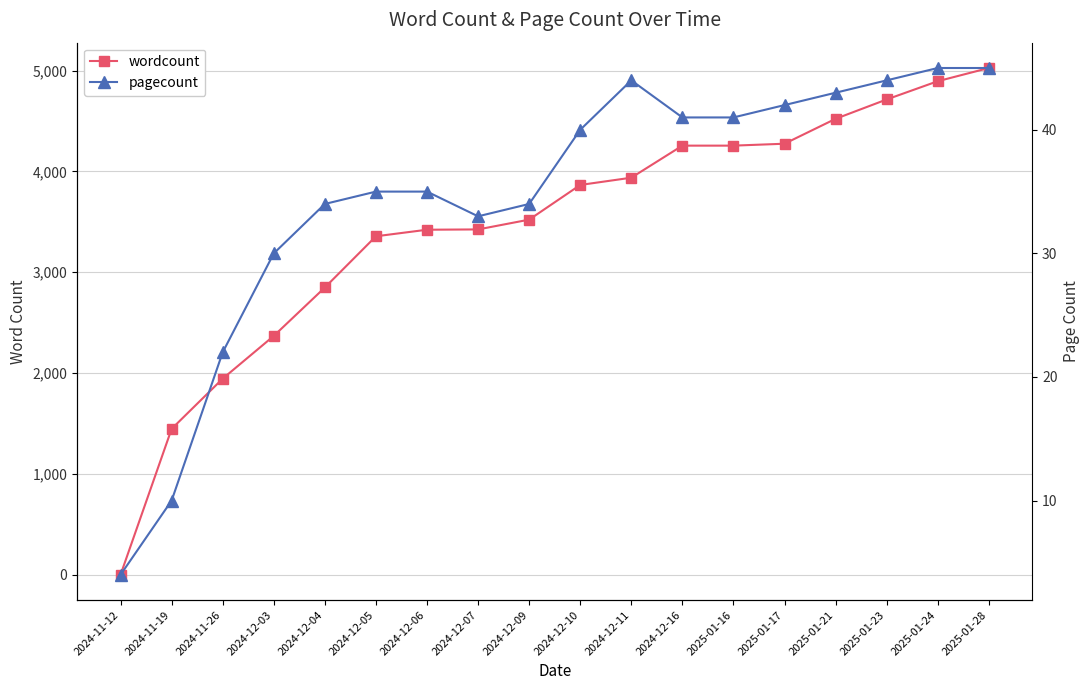

What is the difference between the wordcount values at 2024-12-16 and 2024-12-03?

1887